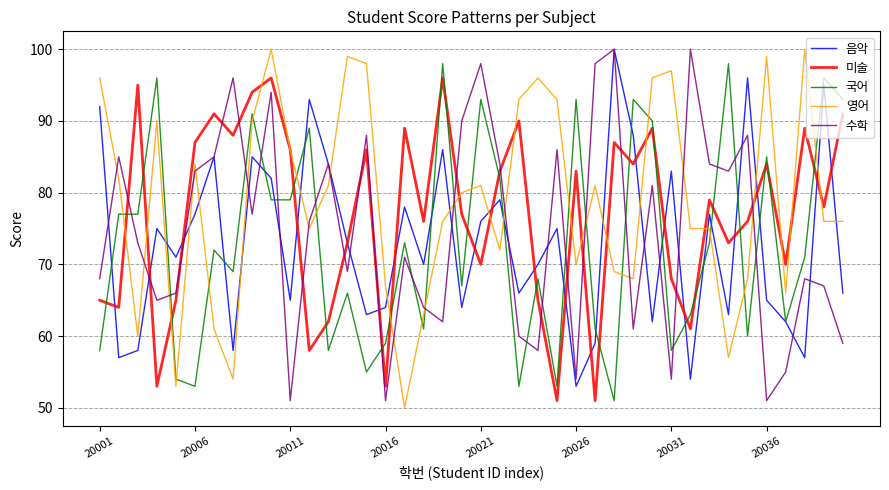

What is the smallest value displayed?

50